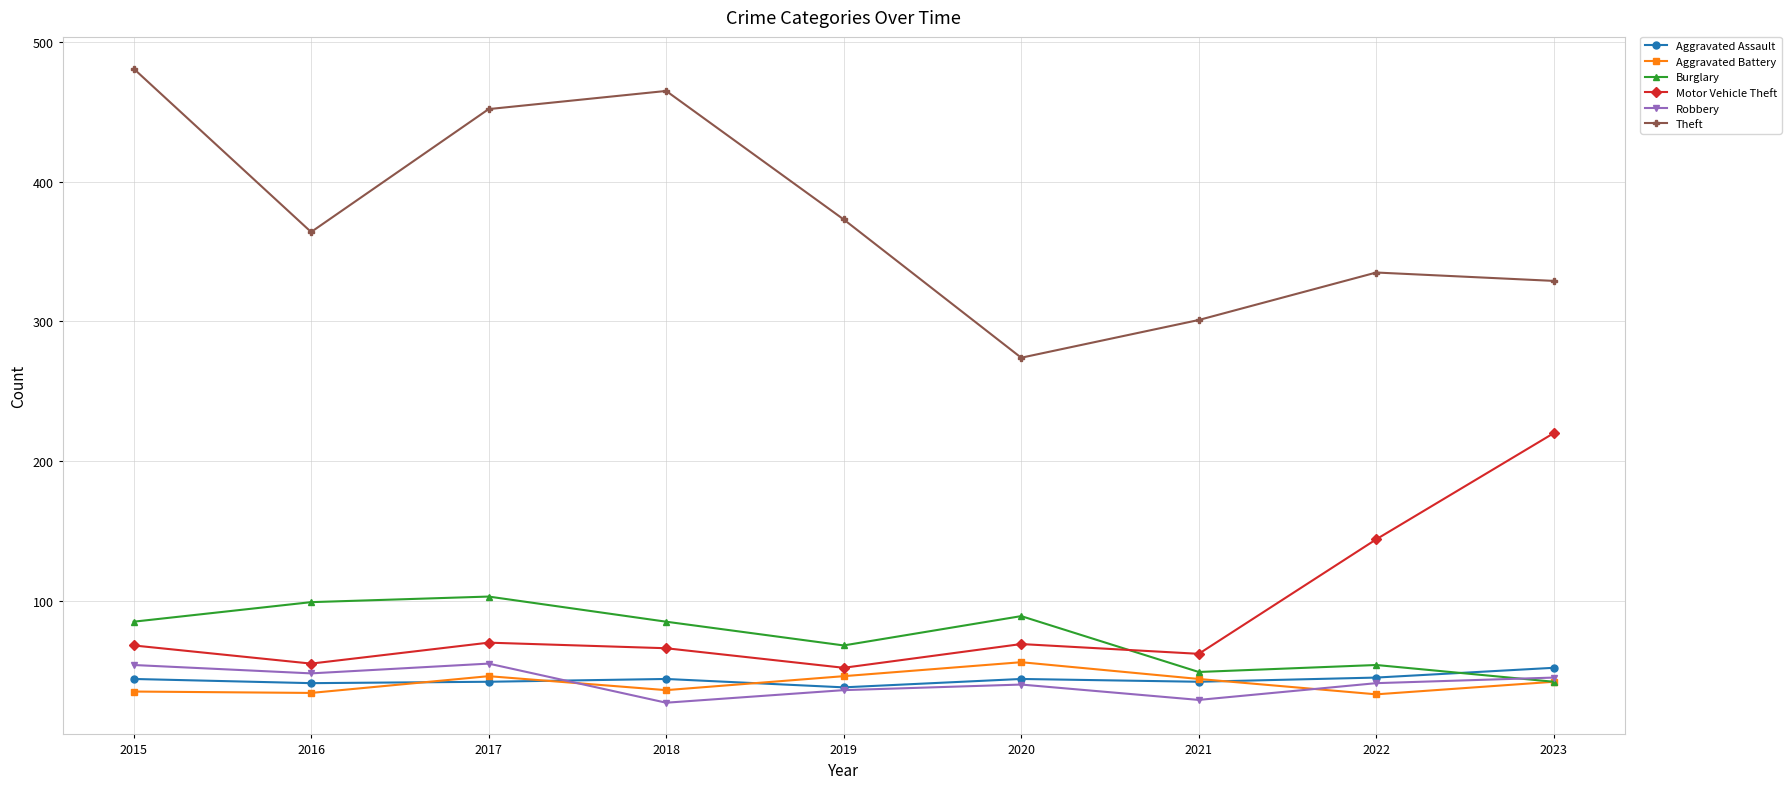

Where is the first local minimum for Burglary?

2019